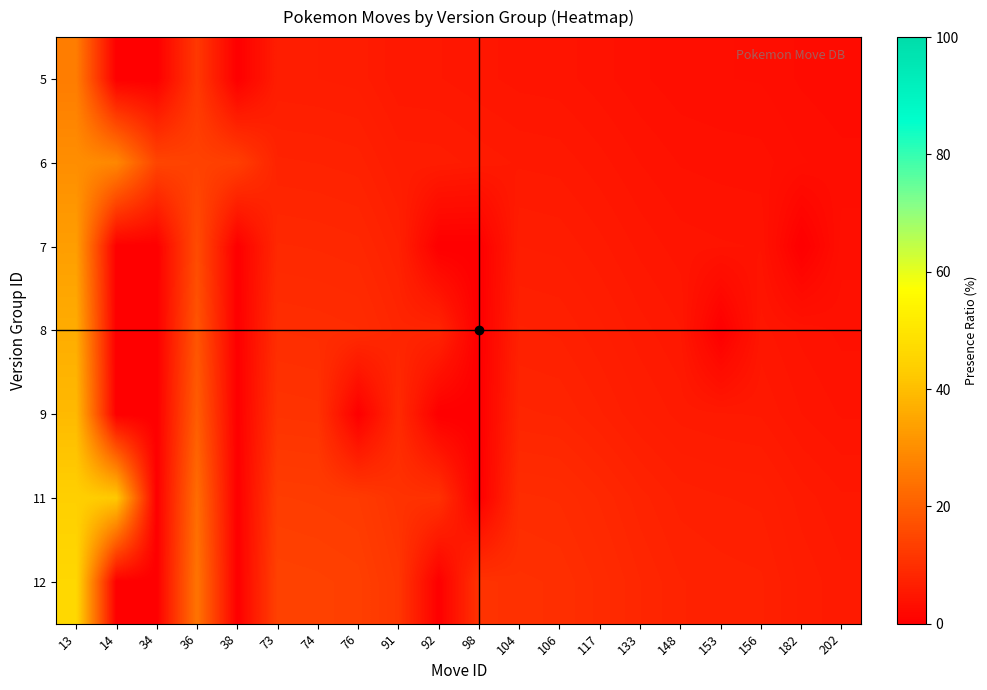

Rank the series at 117 from highest to lowest value.

12, 11, 9, 8, 7, 6, 5